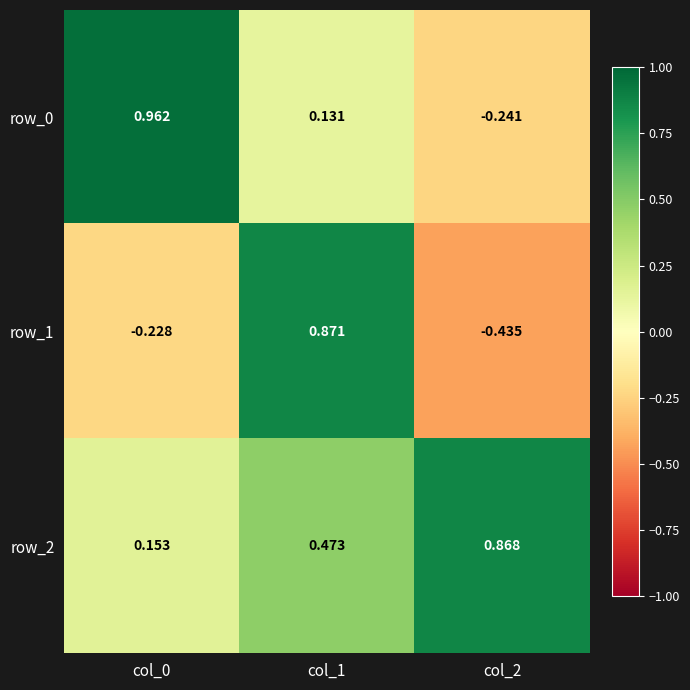

Where is row_2 nearest to the value 0?

col_0